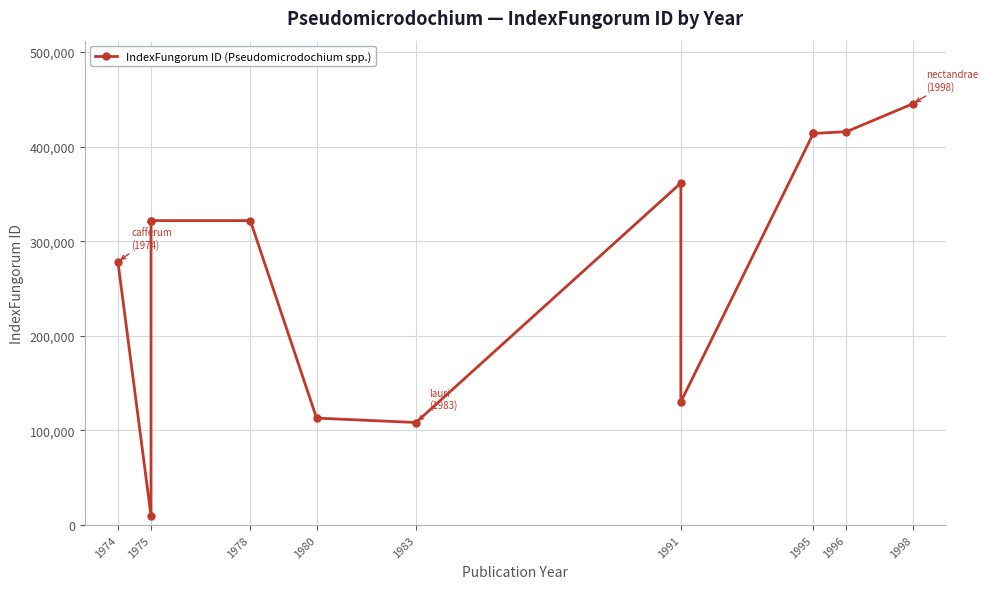

The chart shows a value of 9591 at 1975. True or false?

True